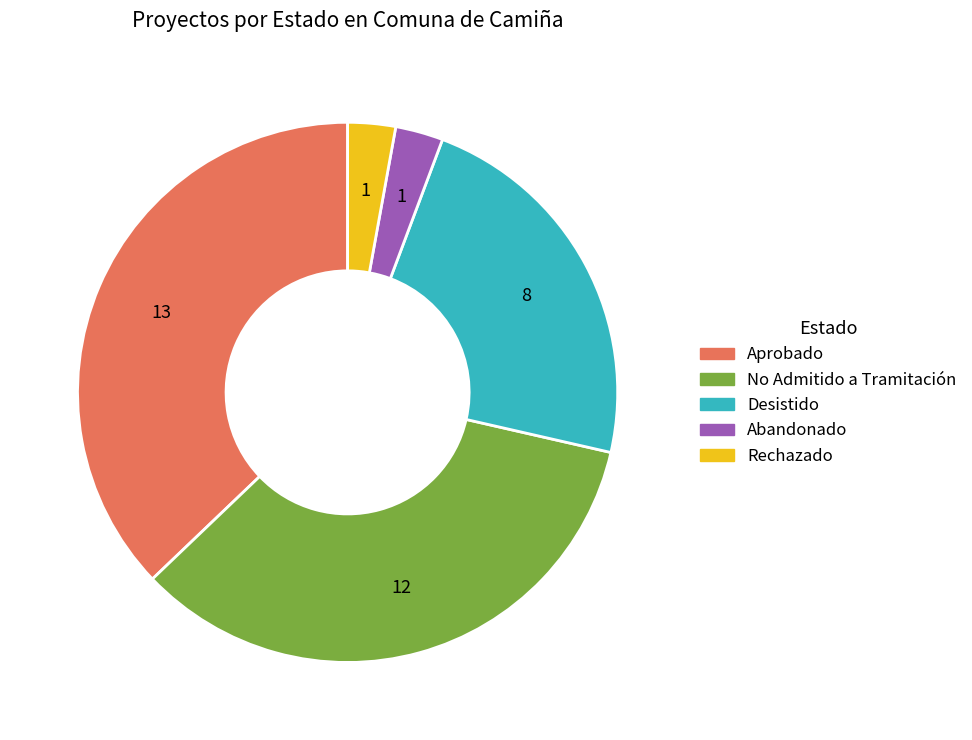

What is the largest slice in the pie chart?

Aprobado